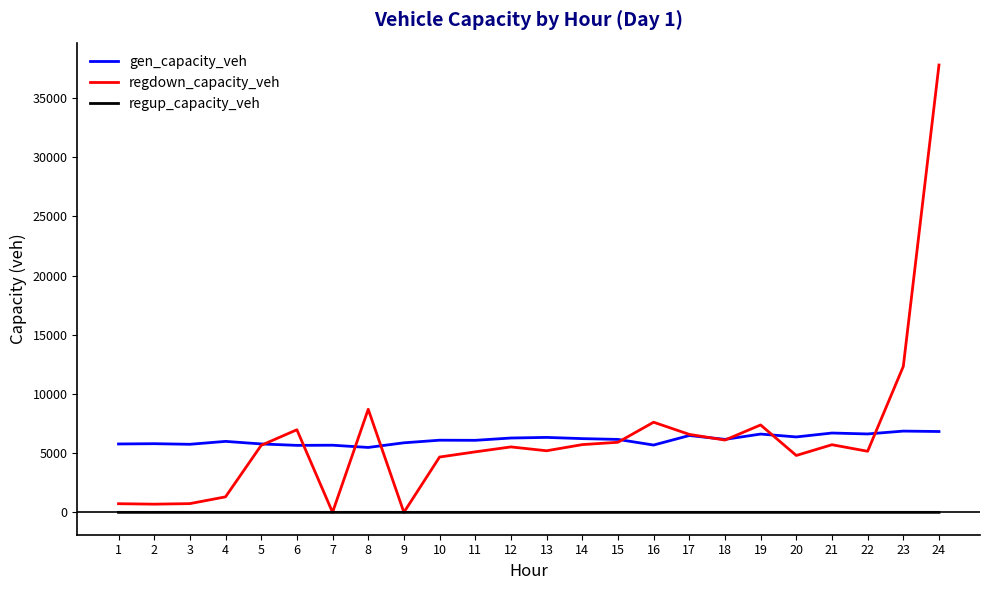

True or false: gen_capacity_veh and regup_capacity_veh cross at least once.

False